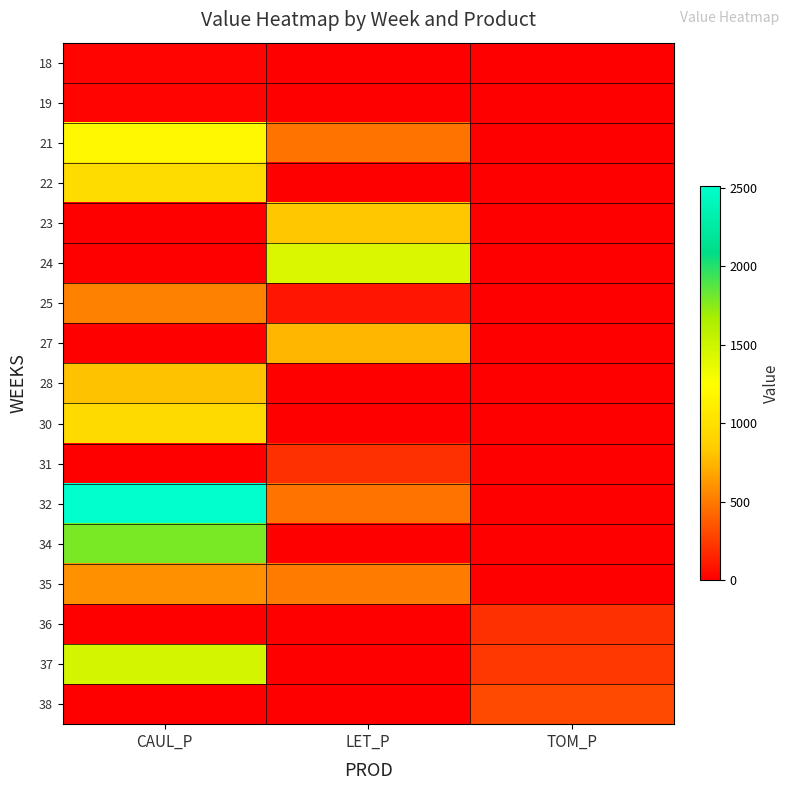

Reading left to right, transcribe all the data shown in this chart.

18: CAUL_P=29.1	LET_P=0.0	TOM_P=0.0
19: CAUL_P=25.4	LET_P=0.0	TOM_P=0.0
21: CAUL_P=1198.4	LET_P=470.9	TOM_P=0.0
22: CAUL_P=978.5	LET_P=0.0	TOM_P=0.0
23: CAUL_P=0.0	LET_P=816.8	TOM_P=0.0
24: CAUL_P=0.0	LET_P=1436.4	TOM_P=0.0
25: CAUL_P=537.1	LET_P=92.1	TOM_P=0.0
27: CAUL_P=0.0	LET_P=748.0	TOM_P=0.0
28: CAUL_P=800.9	LET_P=0.0	TOM_P=0.0
30: CAUL_P=952.2	LET_P=0.0	TOM_P=0.0
31: CAUL_P=0.0	LET_P=205.0	TOM_P=0.0
32: CAUL_P=2508.9	LET_P=475.4	TOM_P=0.0
34: CAUL_P=1790.0	LET_P=0.0	TOM_P=0.0
35: CAUL_P=594.9	LET_P=513.1	TOM_P=0.0
36: CAUL_P=0.0	LET_P=0.0	TOM_P=198.9
37: CAUL_P=1464.9	LET_P=0.0	TOM_P=226.3
38: CAUL_P=0.0	LET_P=0.0	TOM_P=308.6